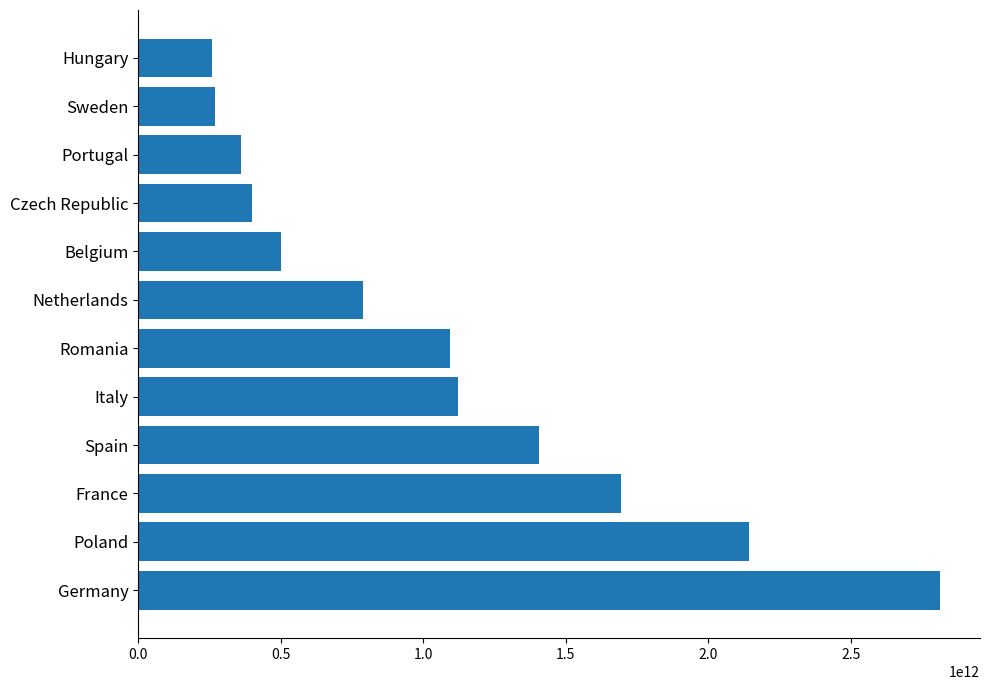

Is it true that the value at Italy is 1123445640812.5?

True